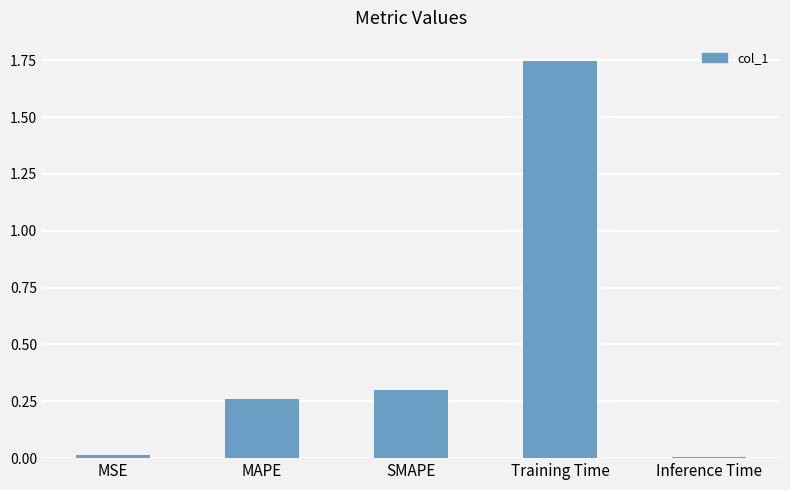

The chart shows a value of 0.0 at MSE. True or false?

True